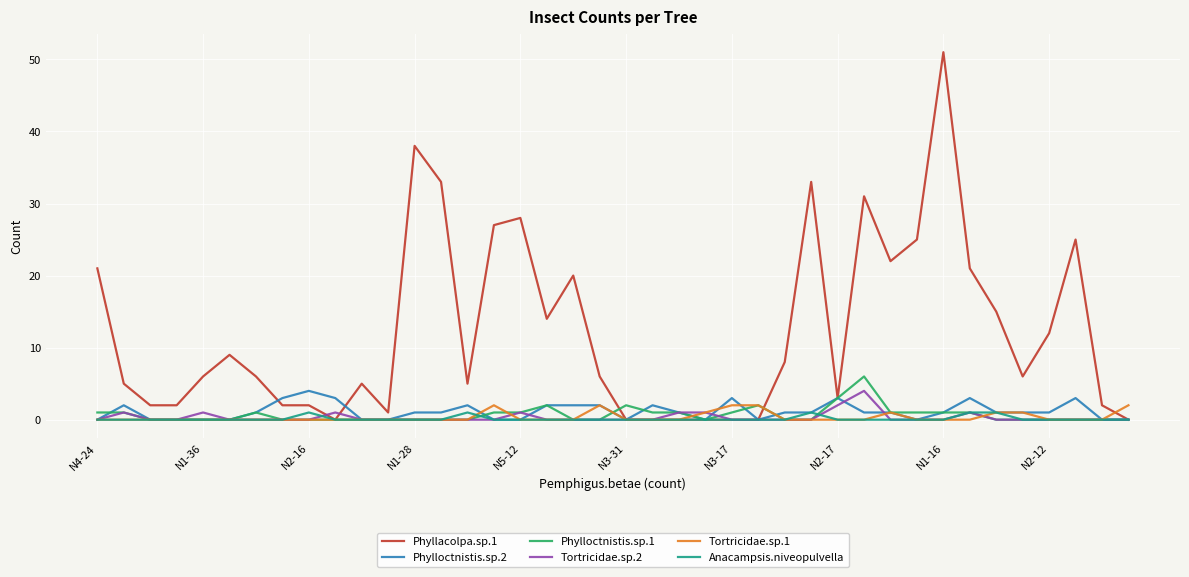

What is the greatest value displayed?

51